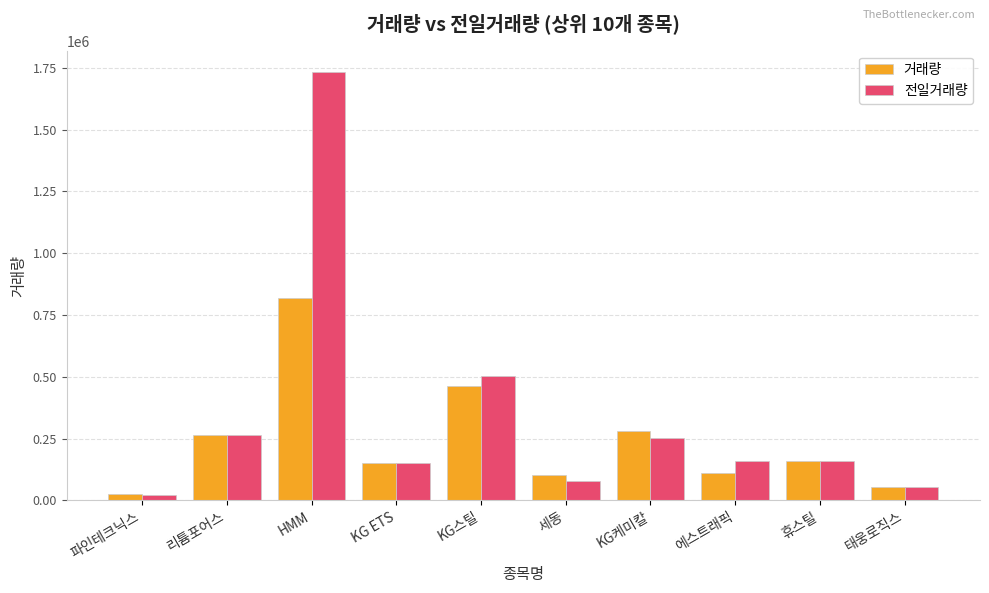

Is it true that 거래량 equals 279831 at KG케미칼?

True